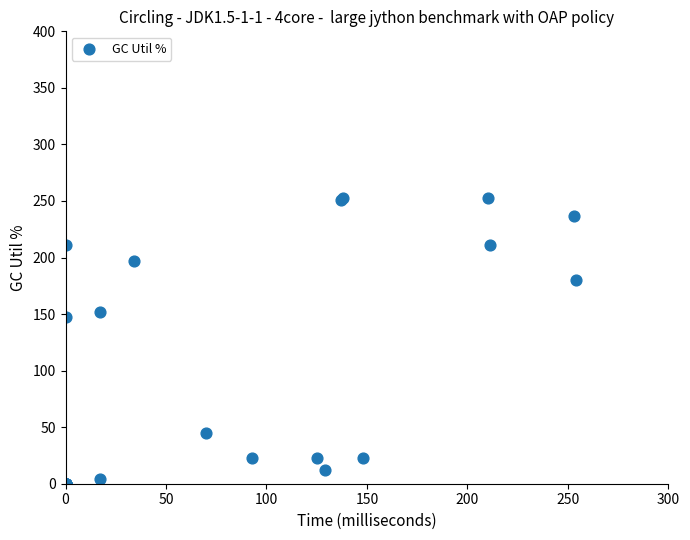

What Y value in the scatter plot is closest to 126?

147